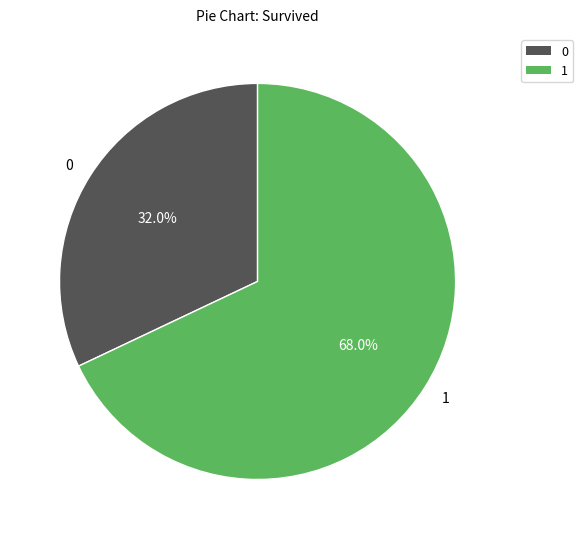

Which category has the biggest portion of the pie?

1